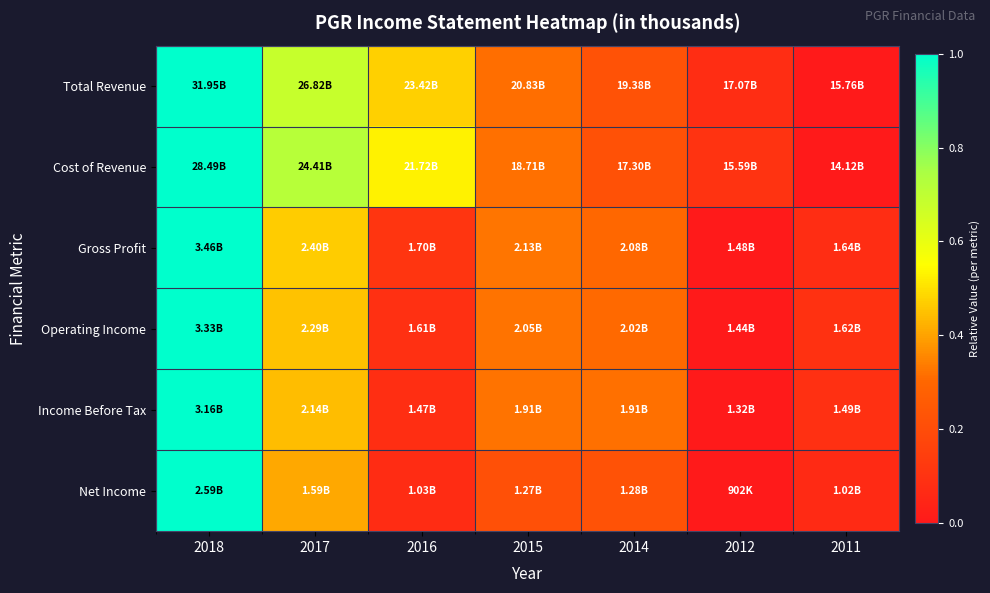

Reading left to right, extract all data points from this chart.

Total Revenue: 2018=1.0	2017=0.7	2016=0.5	2015=0.3	2014=0.2	2012=0.1	2011=0.0
Cost of Revenue: 2018=1.0	2017=0.7	2016=0.5	2015=0.3	2014=0.2	2012=0.1	2011=0.0
Gross Profit: 2018=1.0	2017=0.5	2016=0.1	2015=0.3	2014=0.3	2012=0.0	2011=0.1
Operating Income: 2018=1.0	2017=0.5	2016=0.1	2015=0.3	2014=0.3	2012=0.0	2011=0.1
Income Before Tax: 2018=1.0	2017=0.4	2016=0.1	2015=0.3	2014=0.3	2012=0.0	2011=0.1
Net Income: 2018=1.0	2017=0.4	2016=0.1	2015=0.2	2014=0.2	2012=0.0	2011=0.1